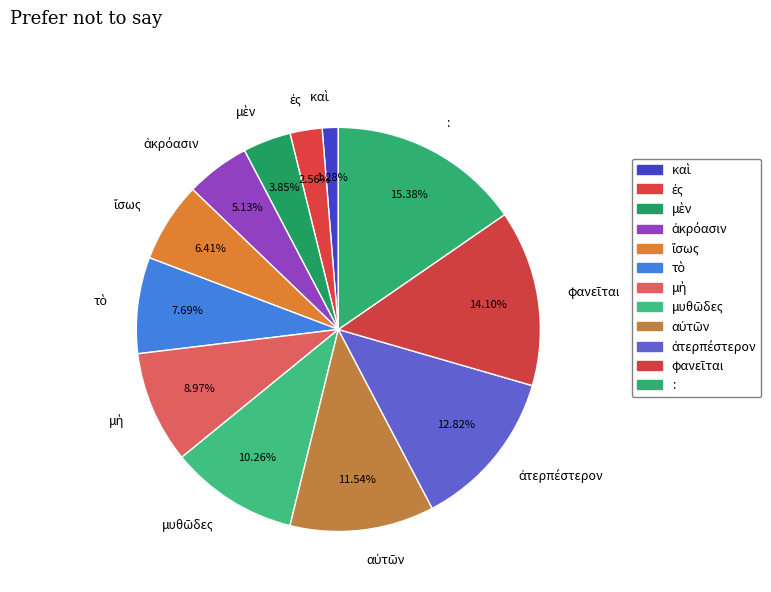

Is there any slice that represents more than half of the pie?

No